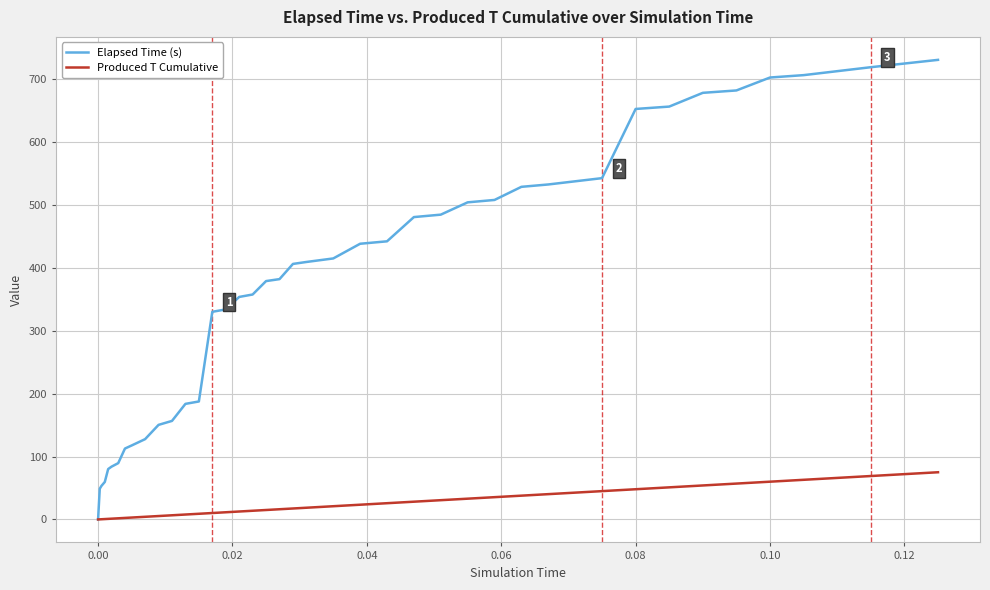

Does the chart have visible grid lines?

Yes